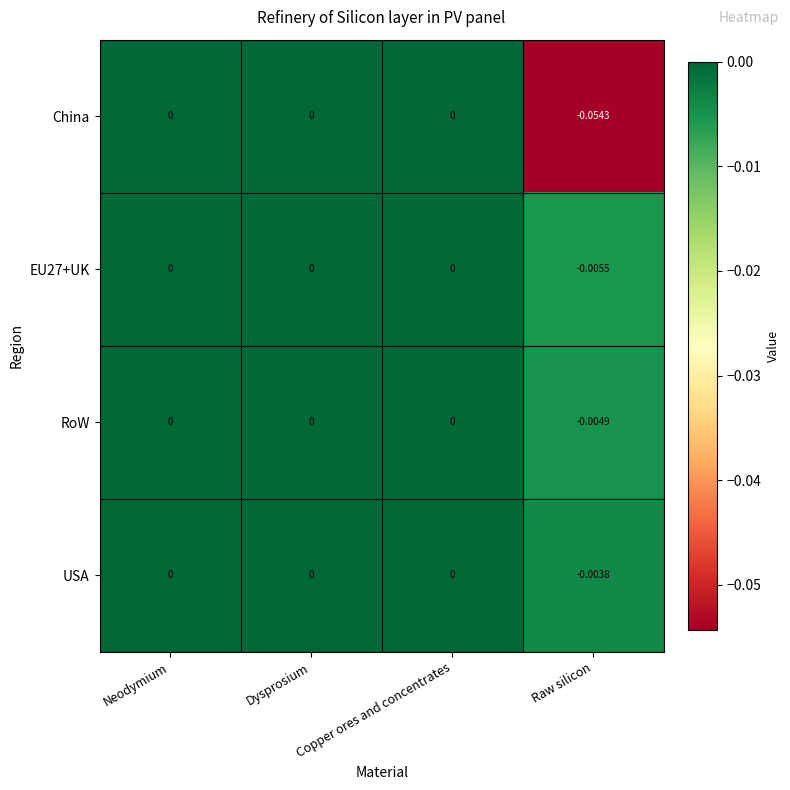

Which series has the largest range (max minus min)?

China